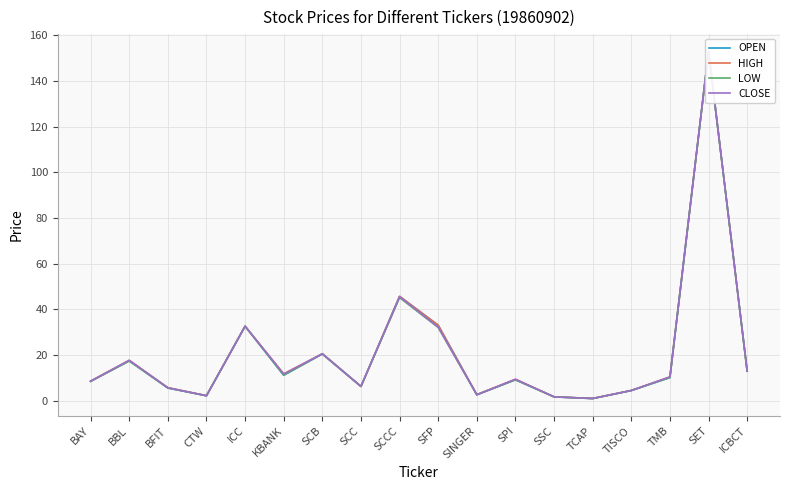

How many values in the LOW series are below 10?

9